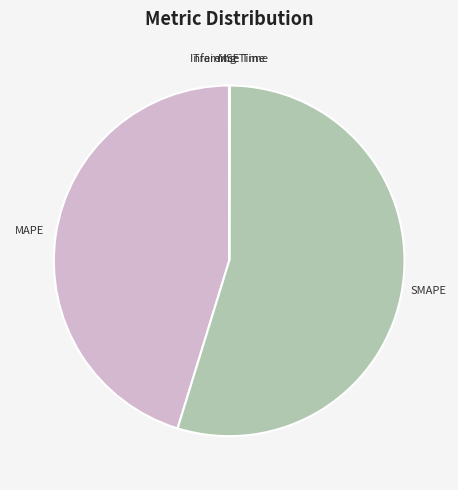

Which category has the biggest portion of the pie?

SMAPE